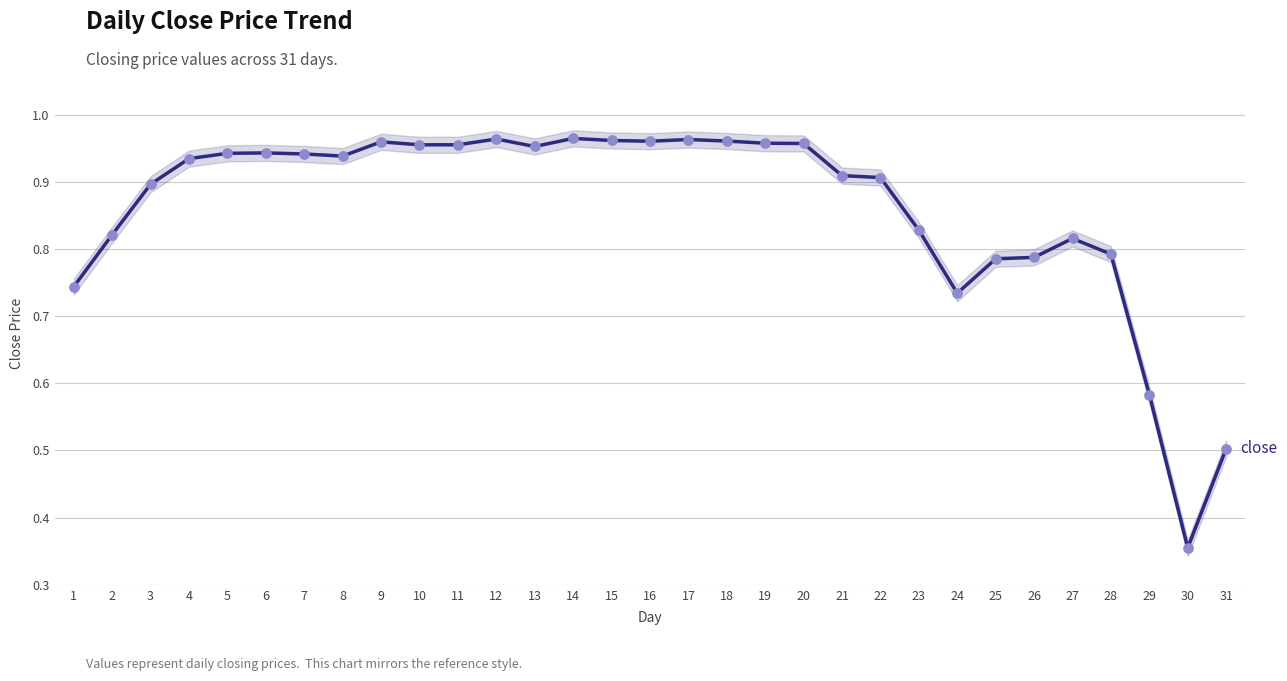

Between 8 and 26, which is larger?

8